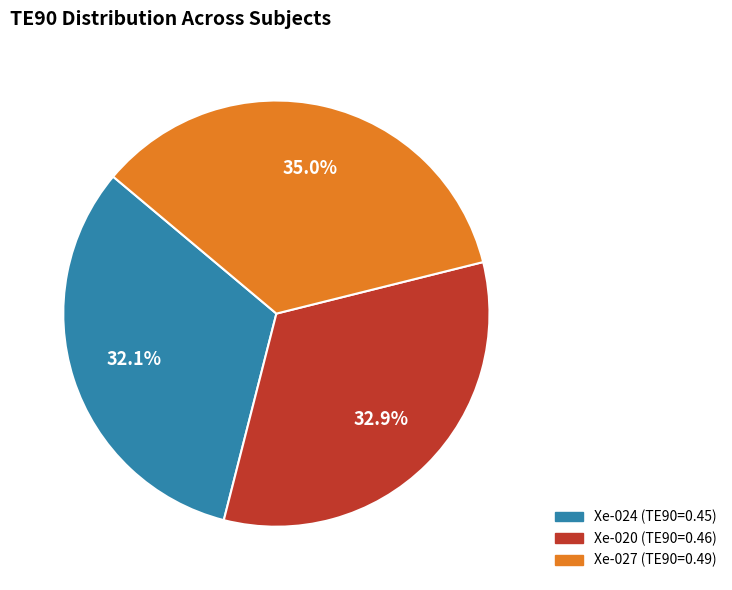

Is the sum of Xe-020 and Xe-027 greater than half?

Yes